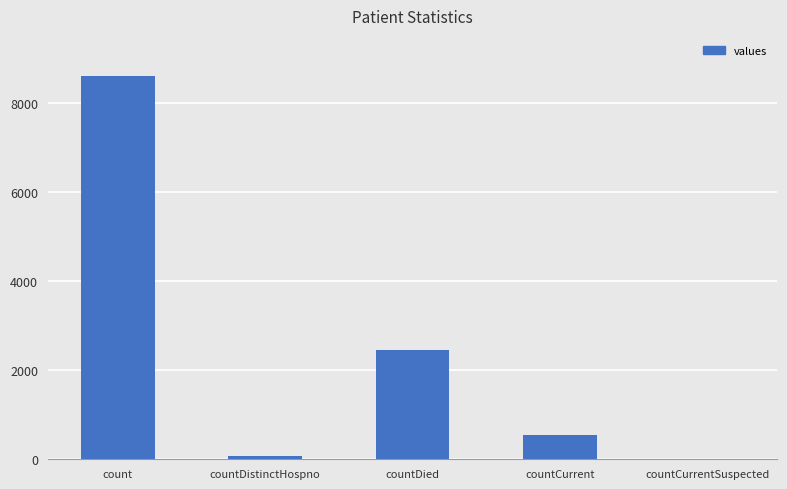

Where does the data first go above 536?

count